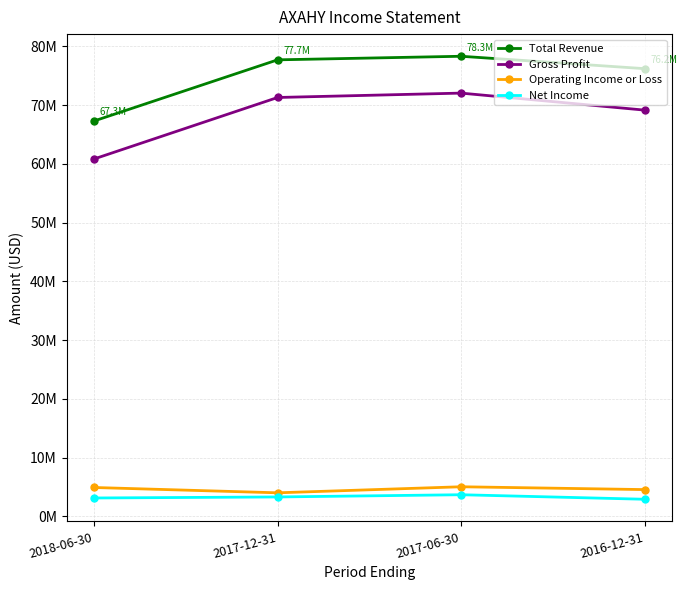

Where is Total Revenue nearest to the value 72795000?

2016-12-31